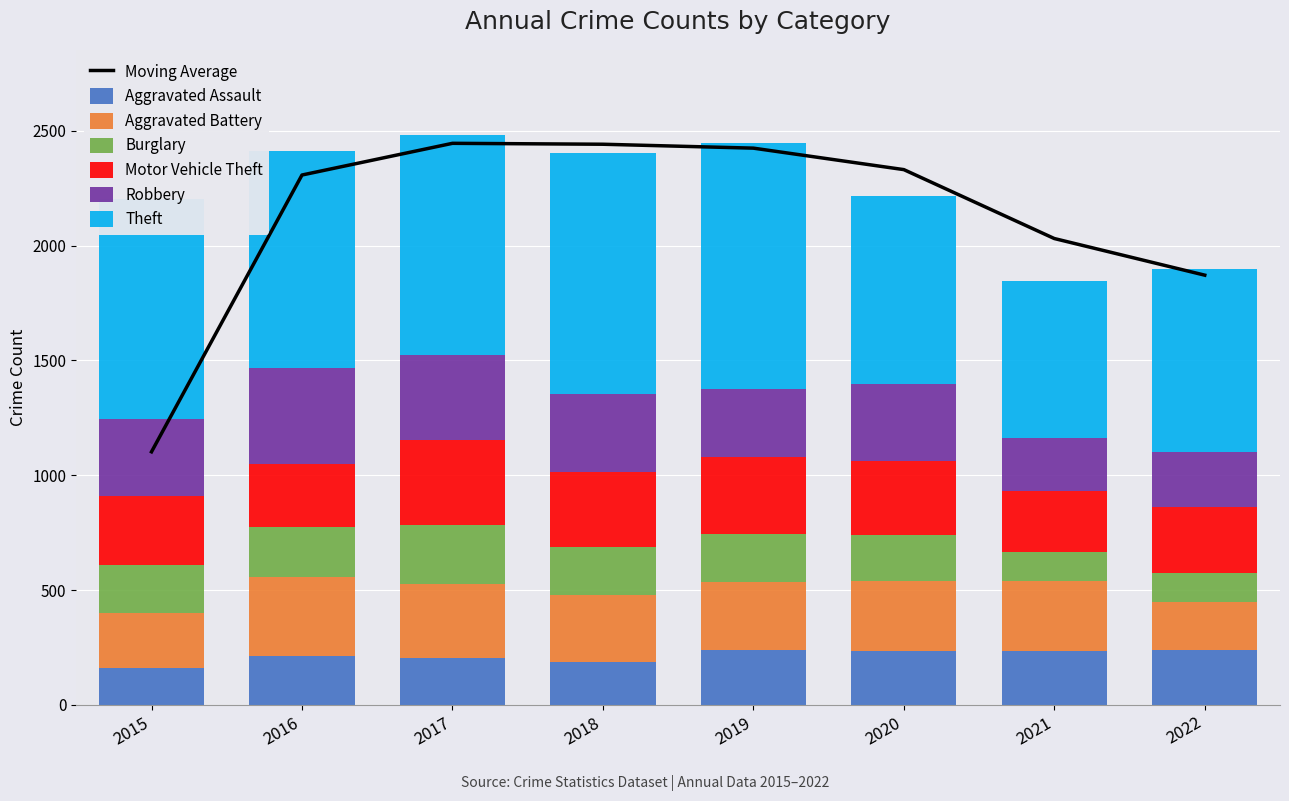

Rank the series by their maximum value, from highest to lowest.

Theft, Robbery, Motor Vehicle Theft, Aggravated Battery, Burglary, Aggravated Assault